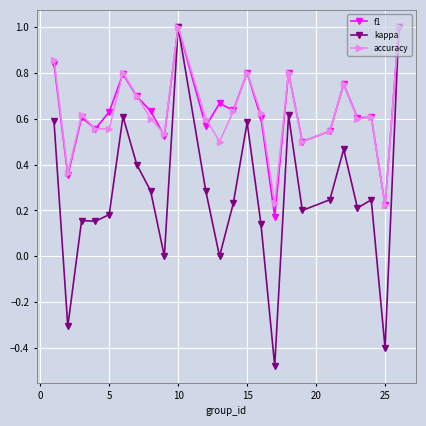

Does the chart have visible grid lines?

Yes